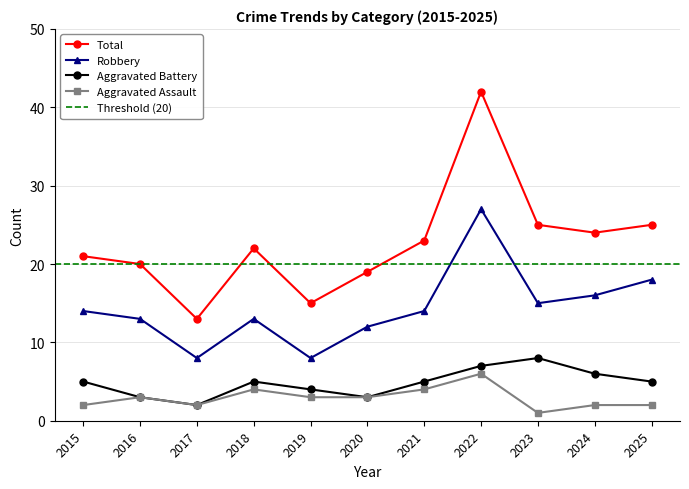

Reading left to right, list all the values displayed in this chart.

Aggravated Assault: 2015=2	2016=3	2017=2	2018=4	2019=3	2020=3	2021=4	2022=6	2023=1	2024=2	2025=2
Aggravated Battery: 2015=5	2016=3	2017=2	2018=5	2019=4	2020=3	2021=5	2022=7	2023=8	2024=6	2025=5
Robbery: 2015=14	2016=13	2017=8	2018=13	2019=8	2020=12	2021=14	2022=27	2023=15	2024=16	2025=18
Total: 2015=21	2016=20	2017=13	2018=22	2019=15	2020=19	2021=23	2022=42	2023=25	2024=24	2025=25